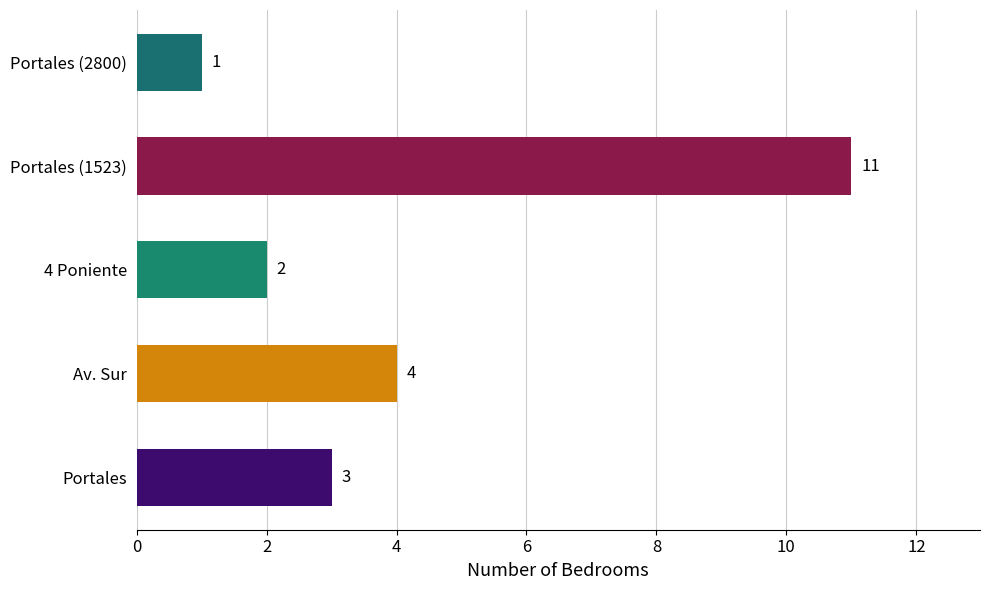

How many values are below 3?

2